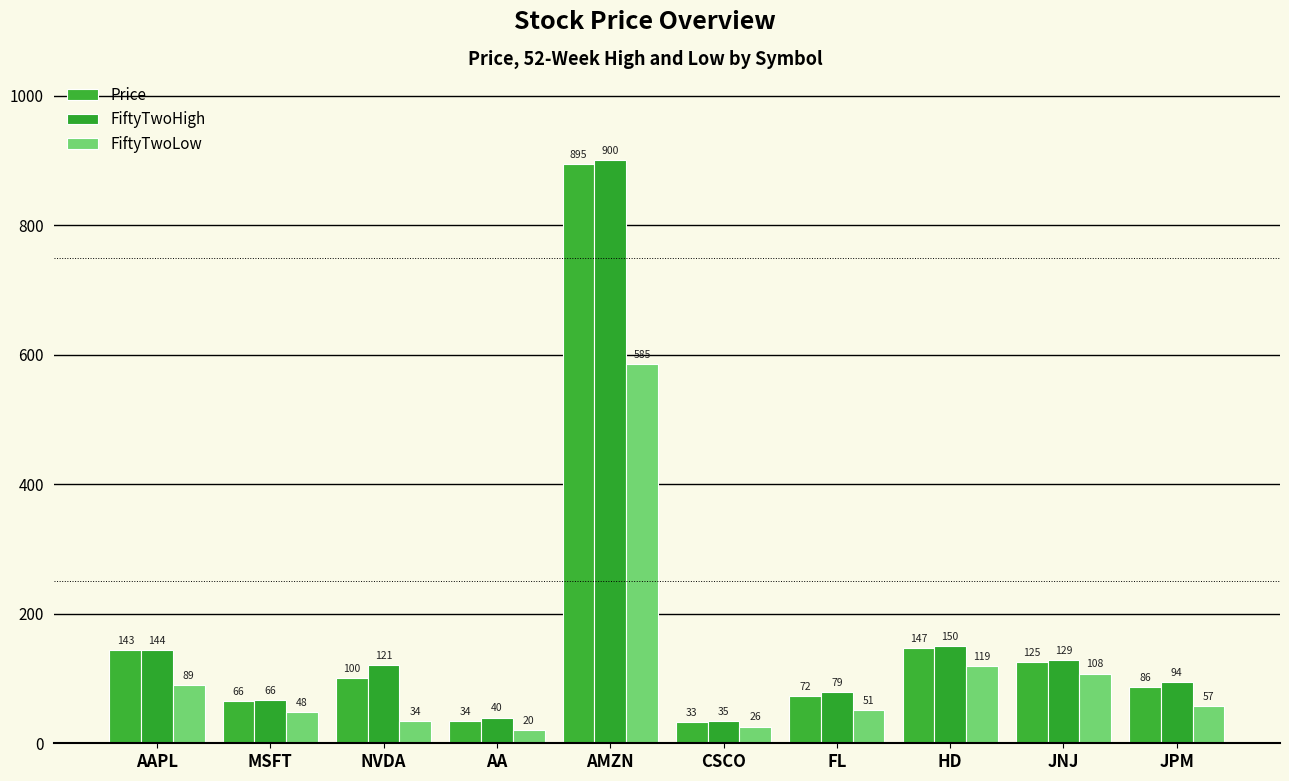

At which label does FiftyTwoHigh reach its peak?

AMZN